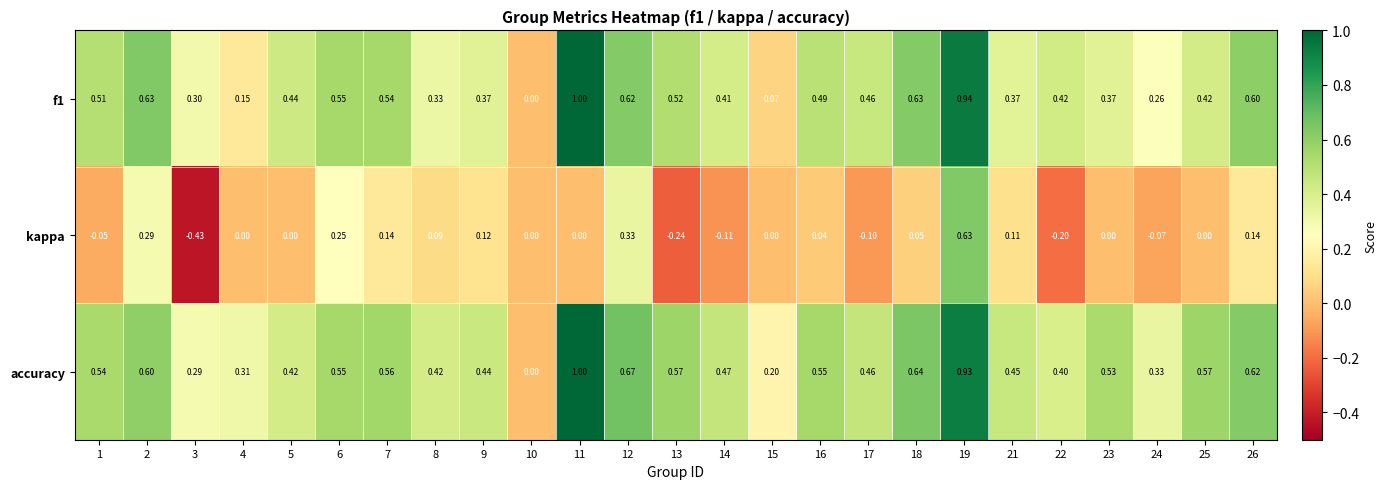

Between 18 and 22, which series saw the biggest shift?

kappa